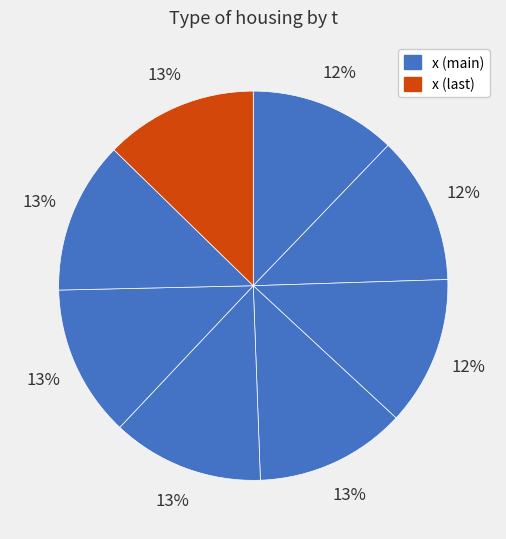

Count the number of slices in the pie.

8